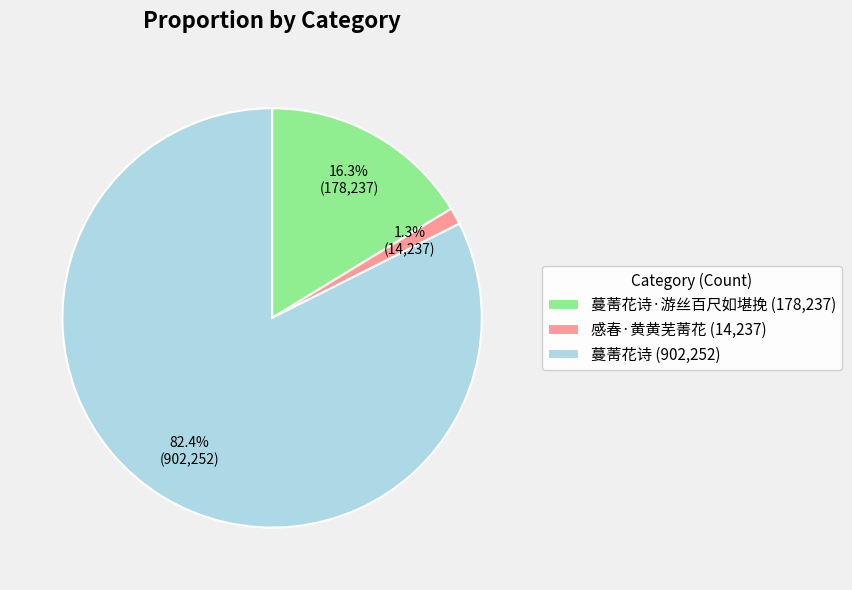

Which category accounts for the majority?

蔓菁花诗 (902,252)